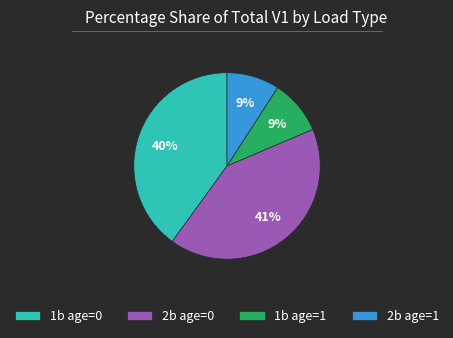

Is the sum of 2b age=0 and 1b age=0 greater than half?

Yes